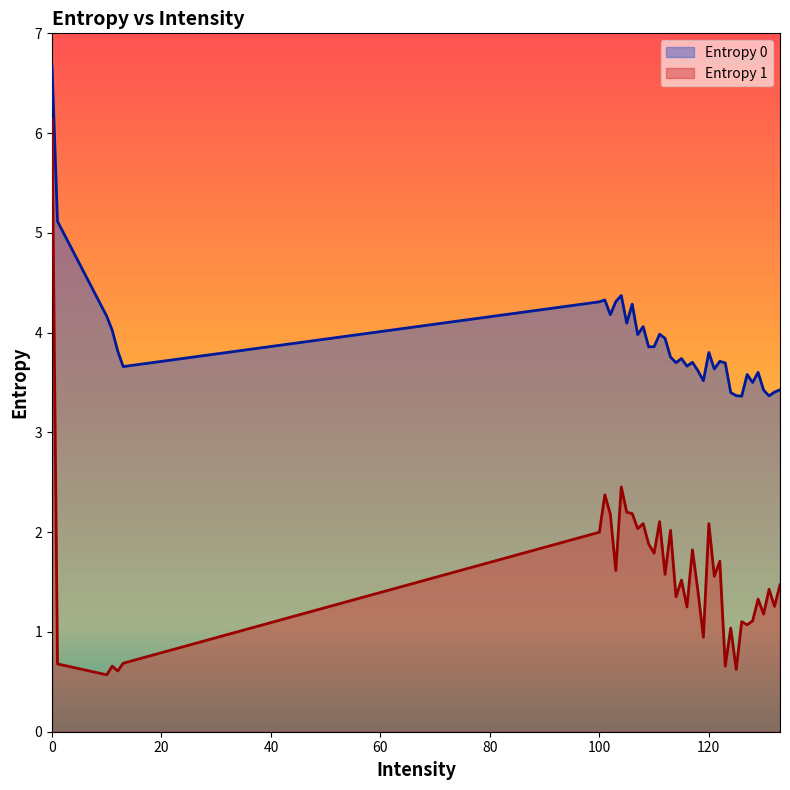

What are all the series names shown in the legend?

Entropy 0, Entropy 1